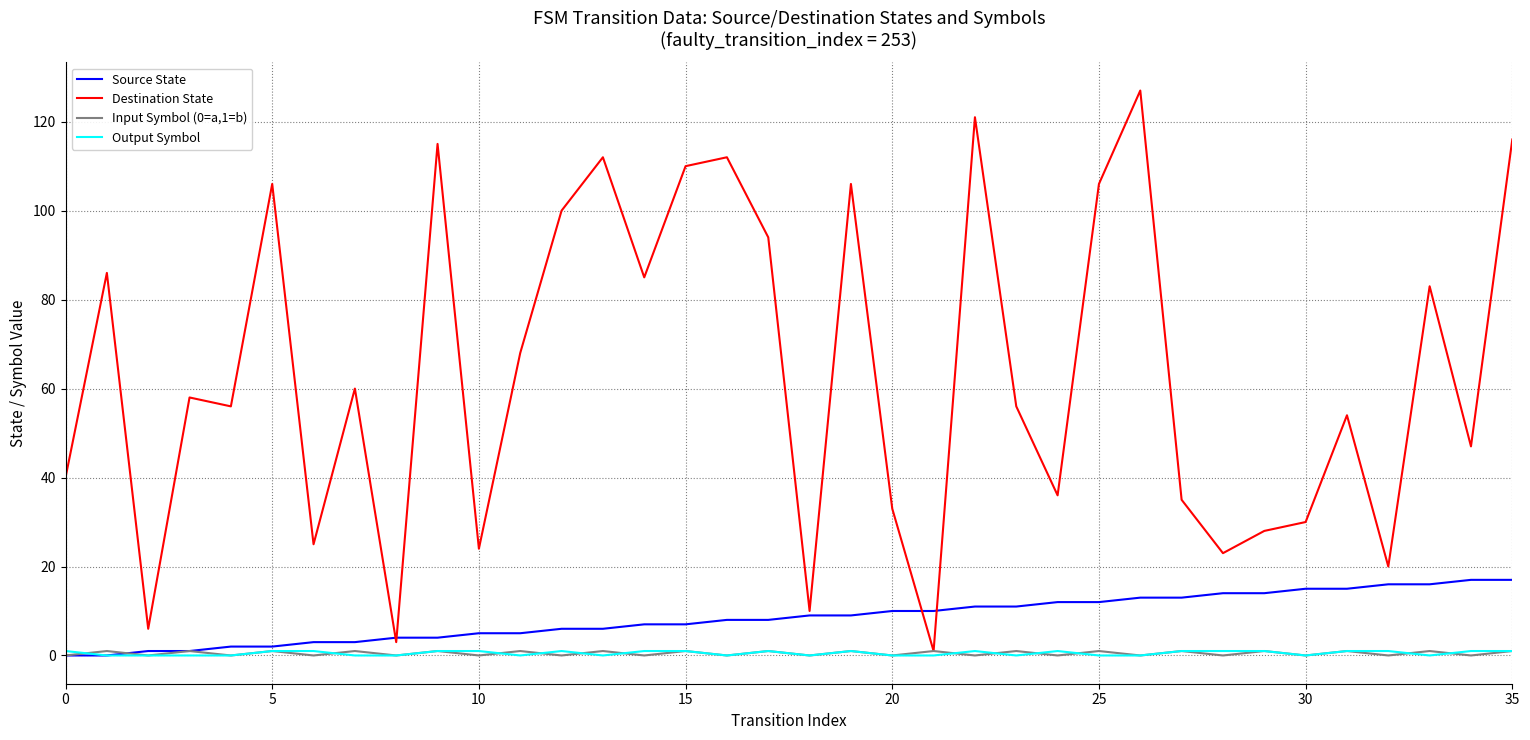

Does the chart display data point markers on the line(s)?

No